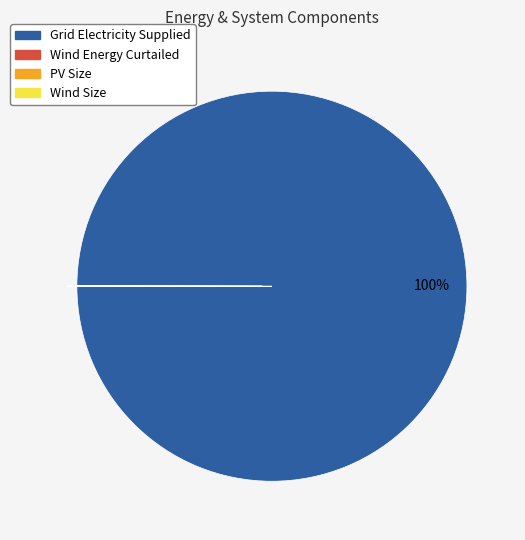

To the nearest percent, what is the difference between the largest and smallest slice percentages?

100%